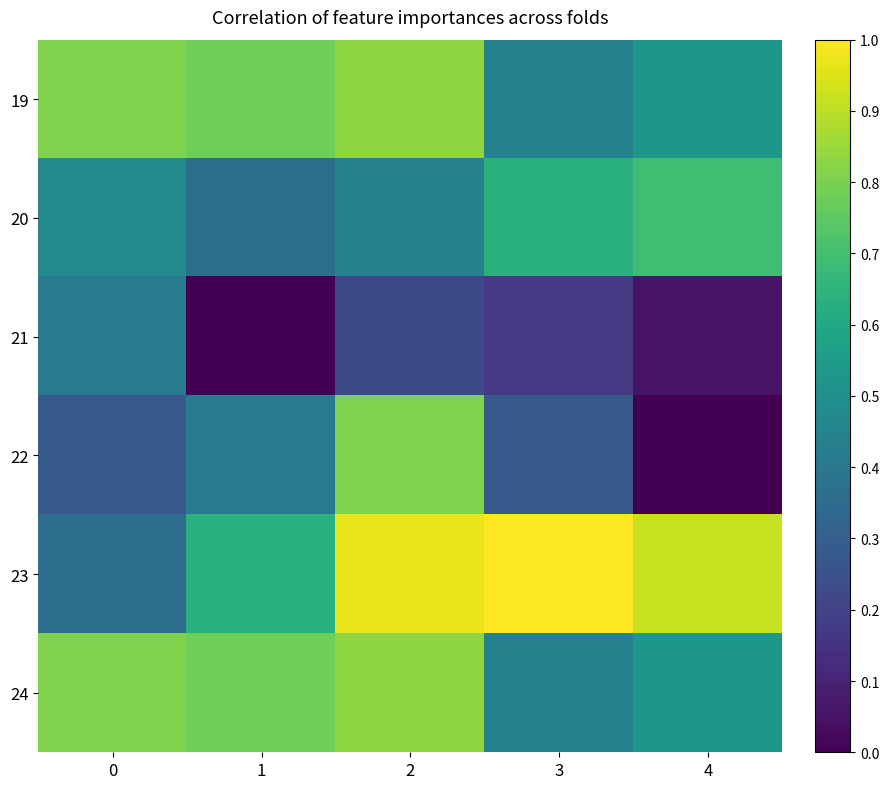

At 2, list the series in order from largest to smallest.

23, 19, 24, 22, 20, 21